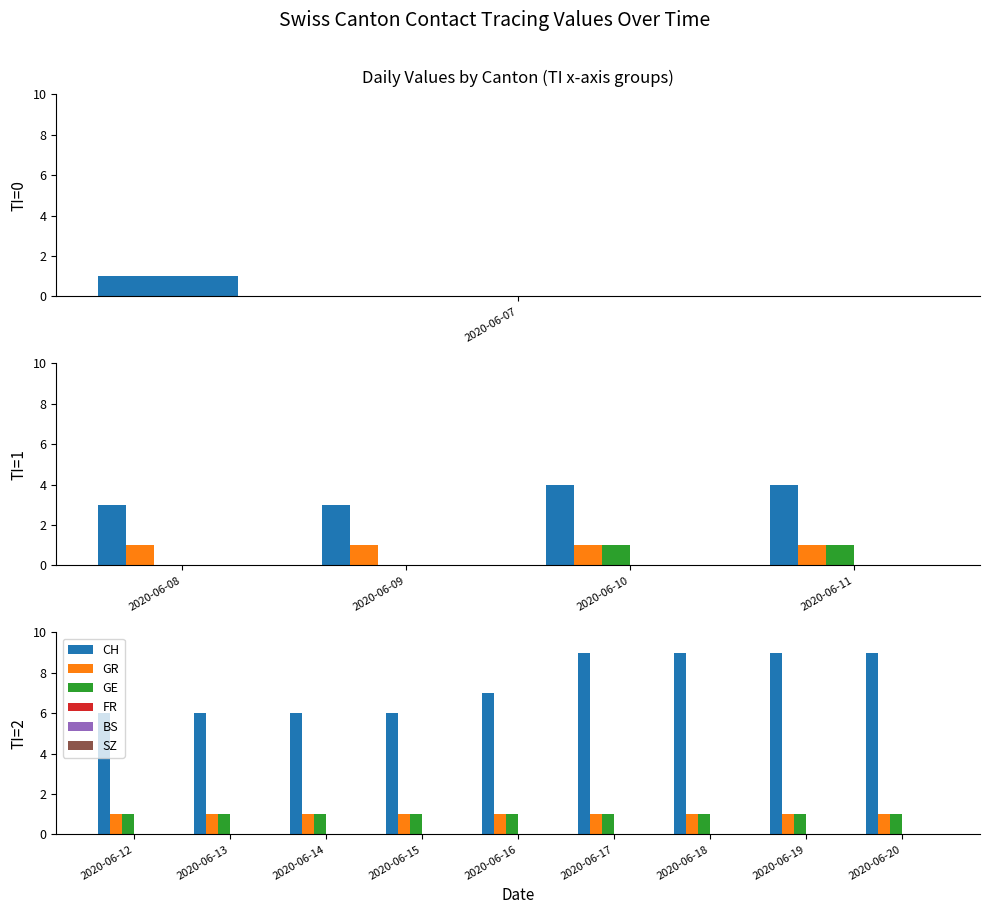

The value of CH at 2020-06-16 is 7. True or false?

True